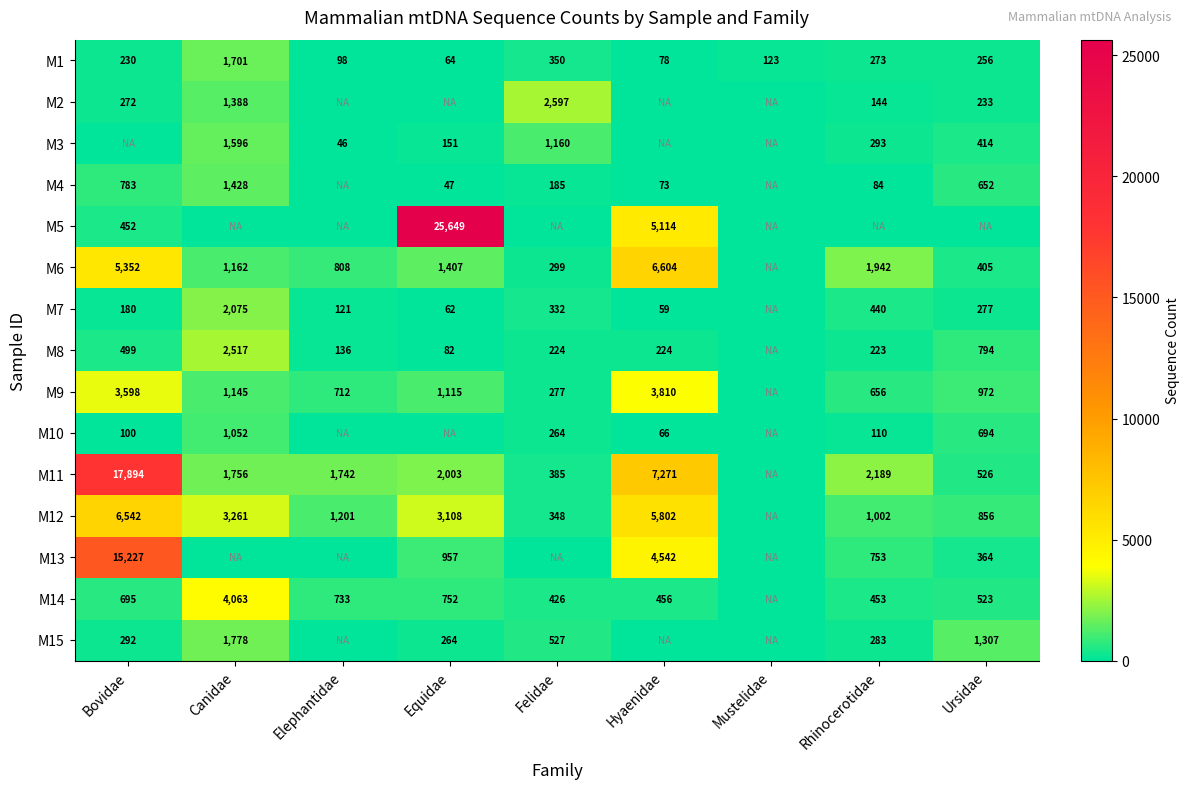

Is it true that M2 equals 2597 at Felidae?

True